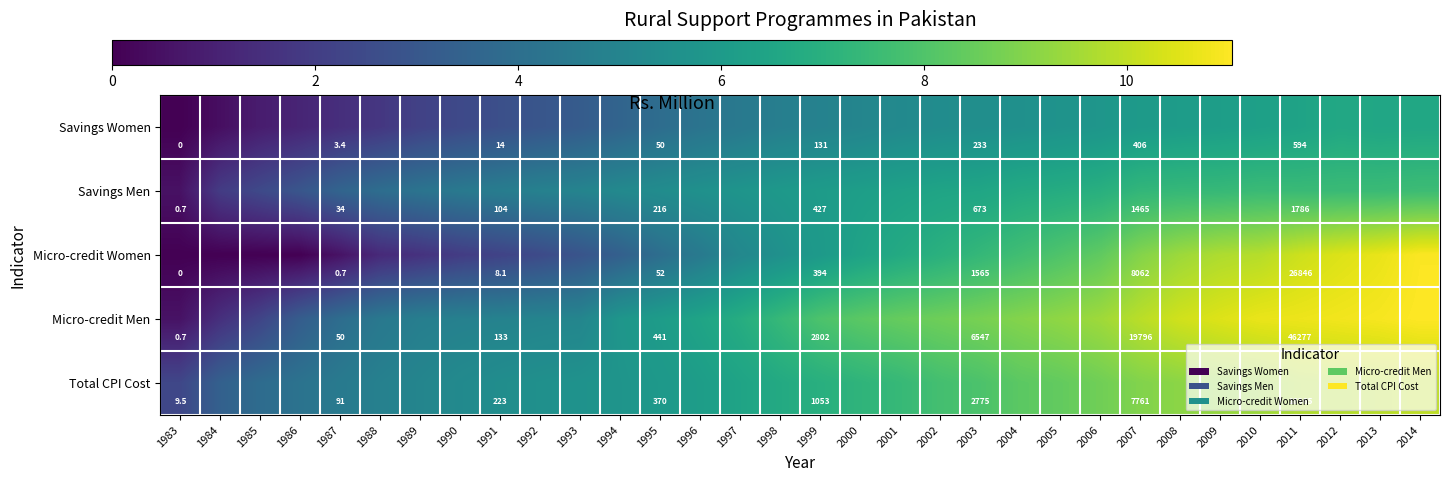

What is the spread (max minus min) of values at 2011?

45683.0